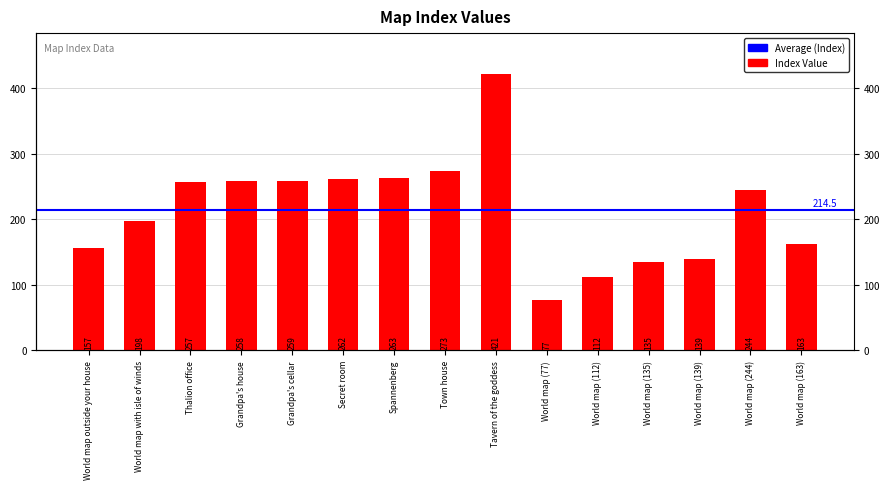

Reading left to right, extract all data points from this chart.

World map outside your house=157	World map with isle of winds=198	Thalion office=257	Grandpa's house=258	Grandpa's cellar=259	Secret room=262	Spannenberg=263	Town house=273	Tavern of the goddess=421	World map (77)=77	World map (112)=112	World map (135)=135	World map (139)=139	World map (244)=244	World map (163)=163